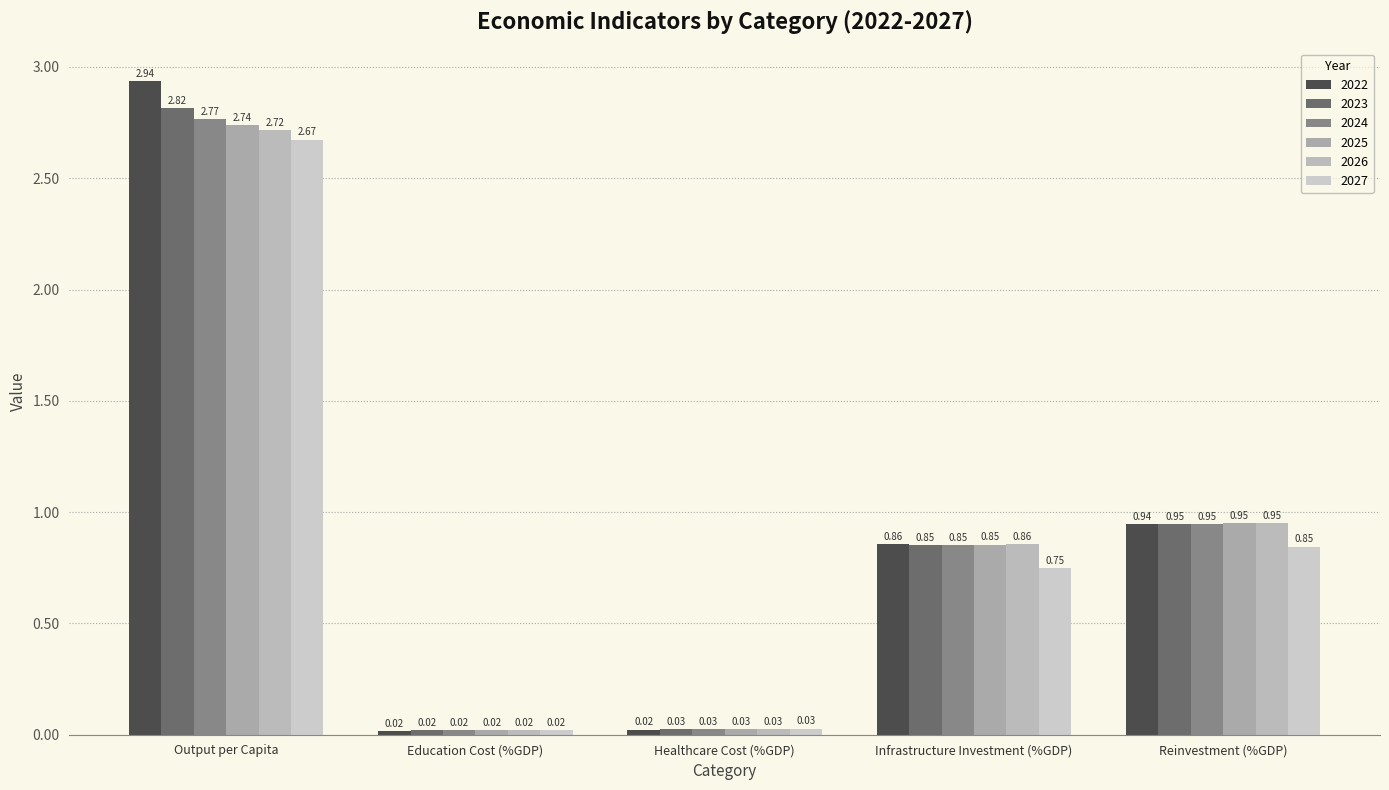

Count the number of categories in the chart.

5